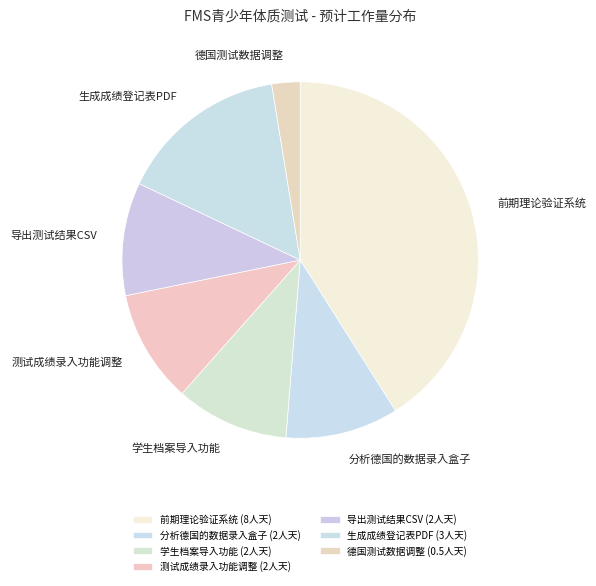

Count the number of slices in the pie.

7